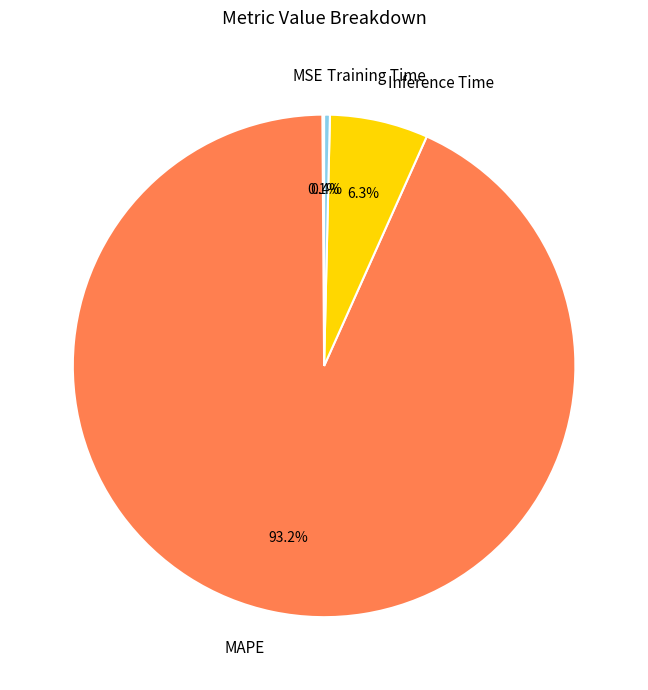

Does any single category account for the majority?

Yes